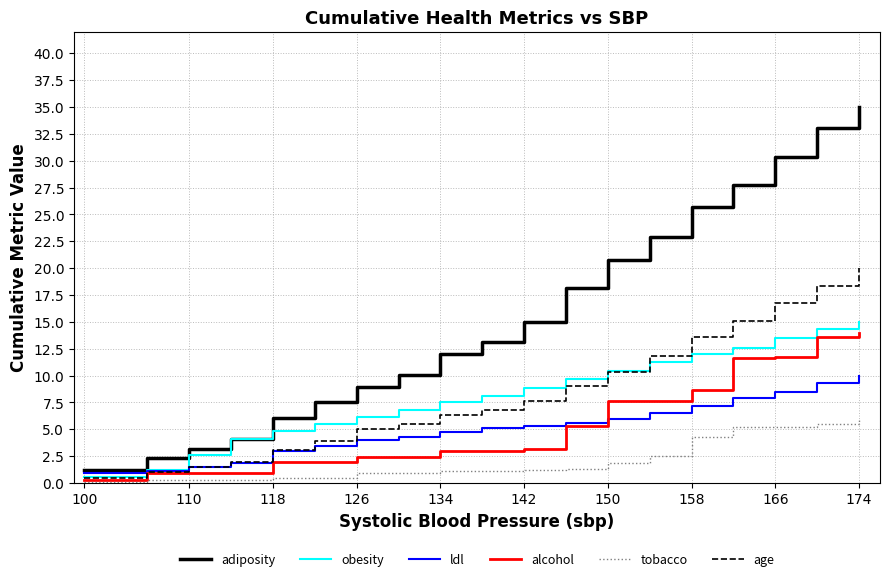

Which series has the largest total across all categories?

adiposity